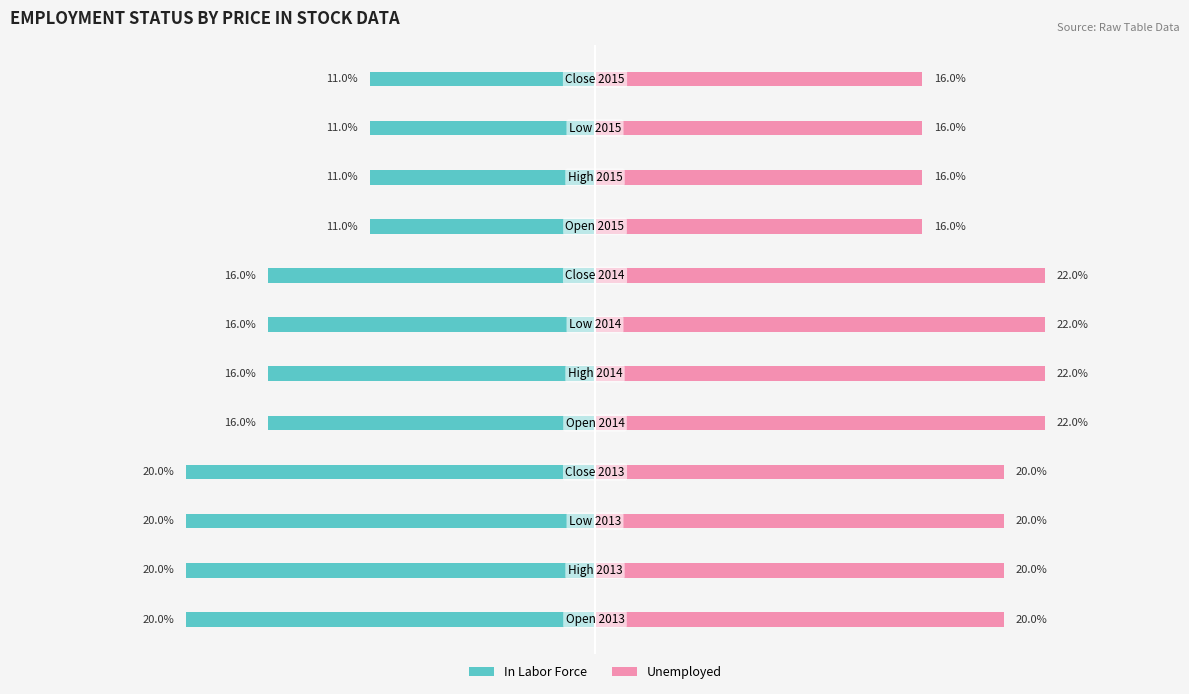

Reading right to left, transcribe all the data shown in this chart.

In Labor Force: -11.0	-11.0	-11.0	-11.0	-16.0	-16.0	-16.0	-16.0	-20.0	-20.0	-20.0	-20.0
Unemployed: 16.0	16.0	16.0	16.0	22.0	22.0	22.0	22.0	20.0	20.0	20.0	20.0